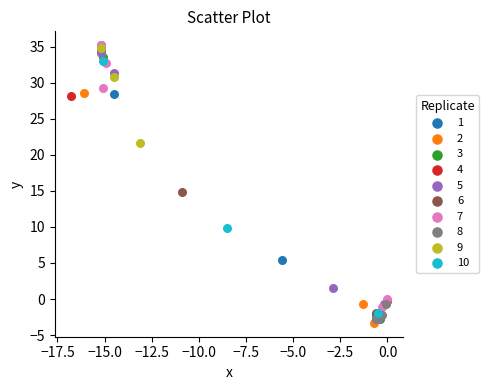

What are all the series names shown in the legend?

1, 2, 3, 4, 5, 6, 7, 8, 9, 10